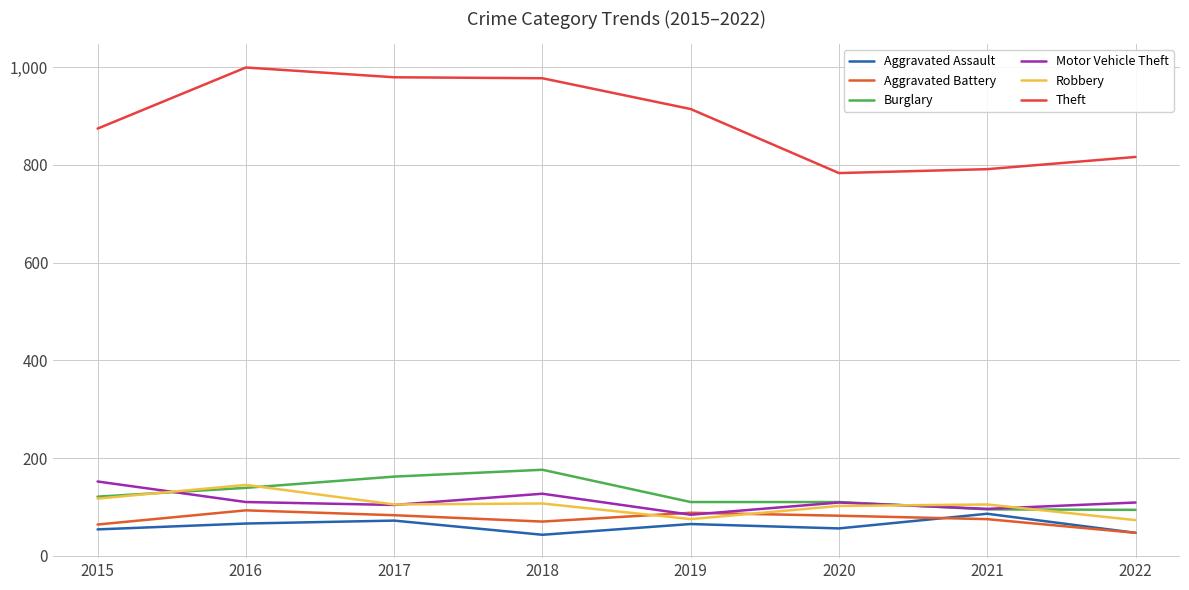

Which series has the widest spread of values?

Theft